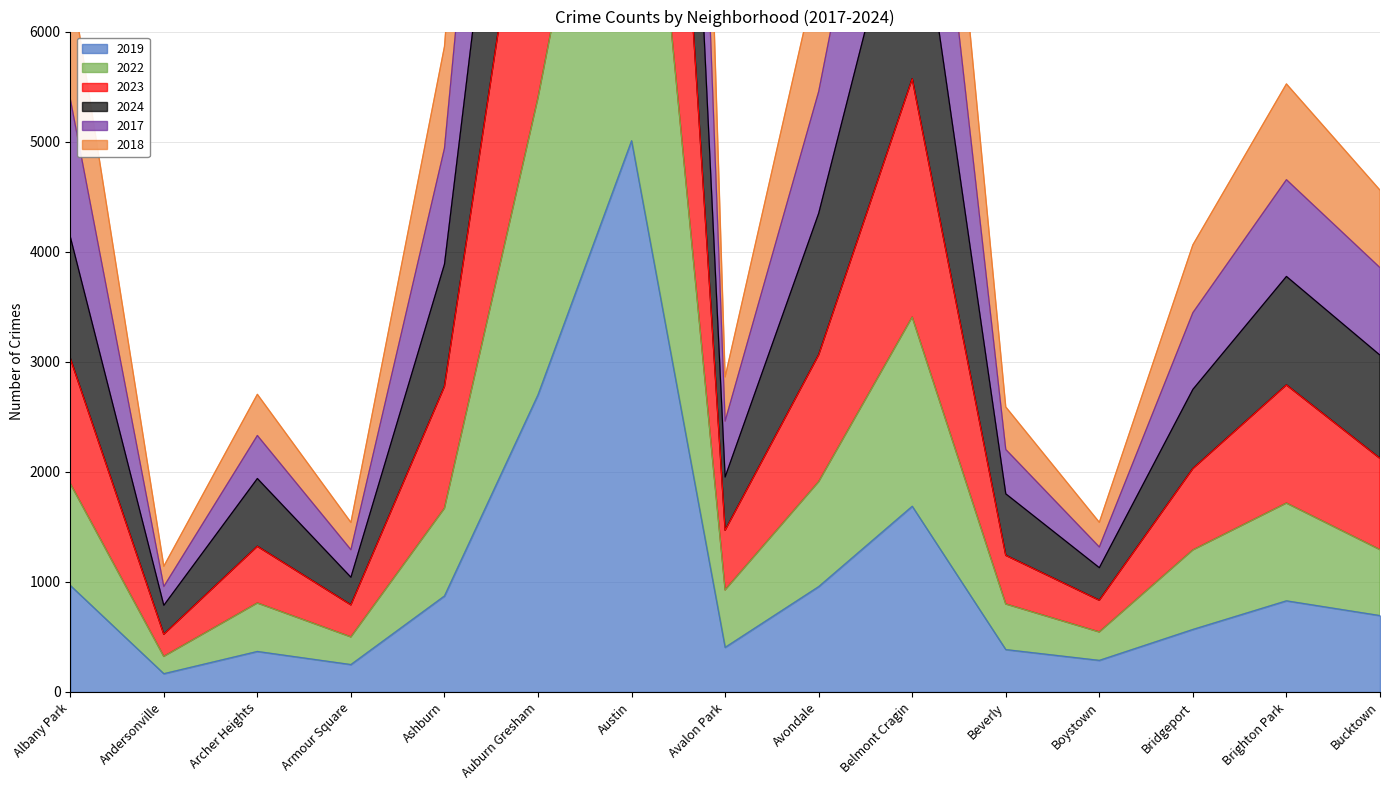

In 2017, how many points are higher than both neighbors (excluding endpoints)?

4